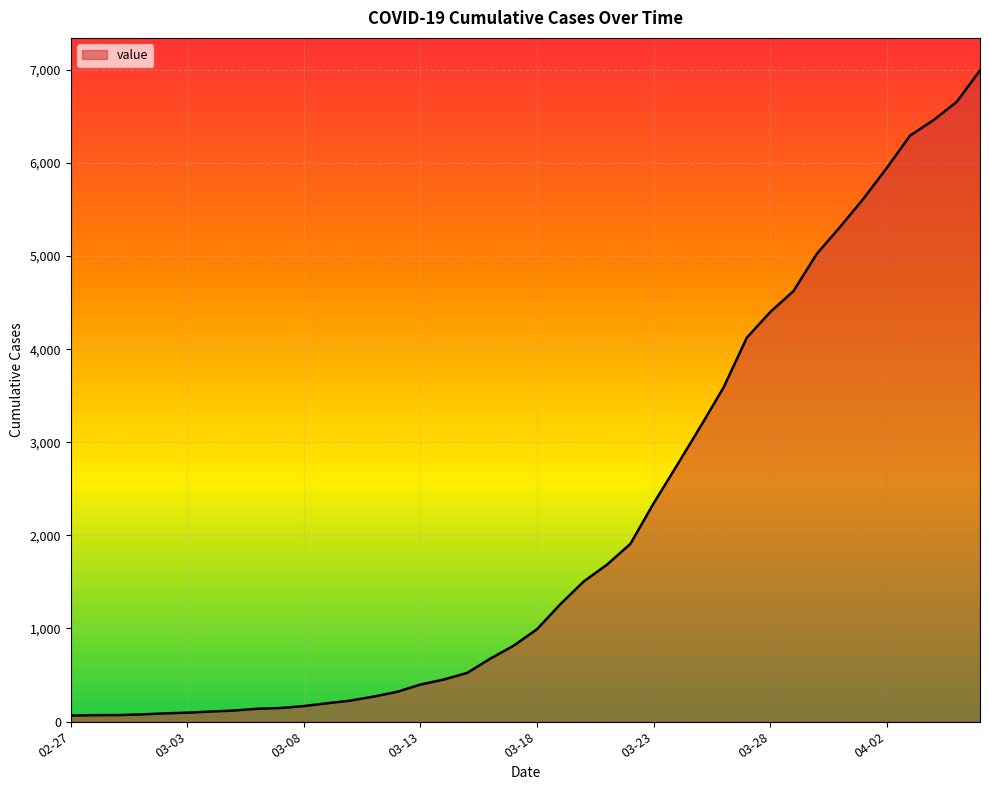

What is the difference between the maximum and minimum values?

6930